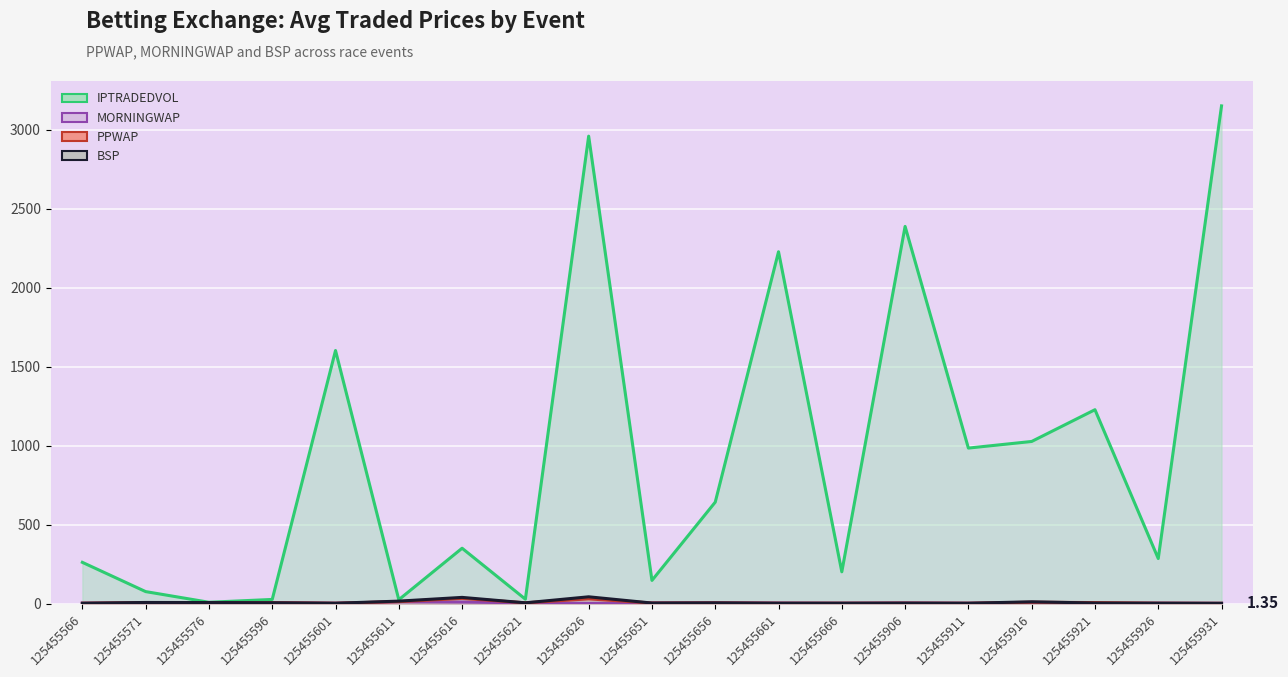

True or false: BSP and IPTRADEDVOL intersect in this chart.

False